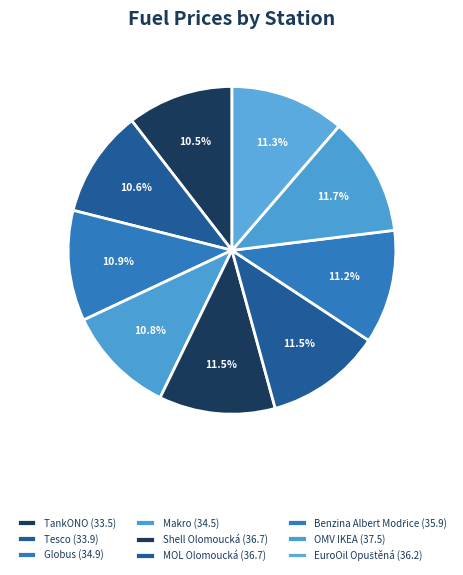

The OMV IKEA slice represents 12% of the pie. True or false?

True